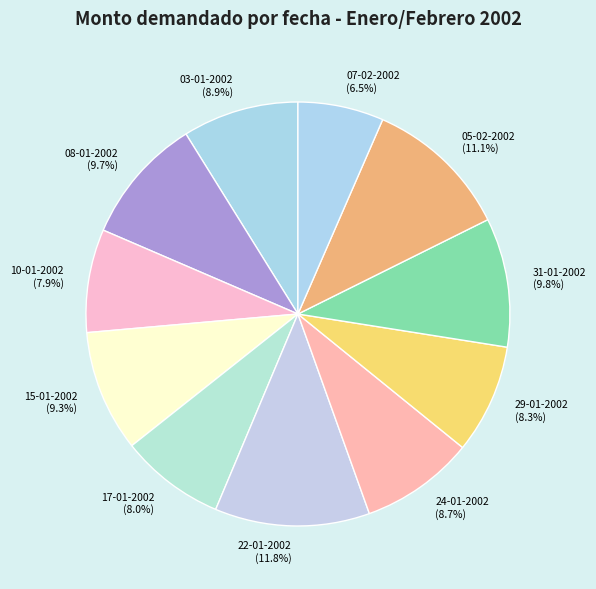

Which slice is the largest?

22-01-2002